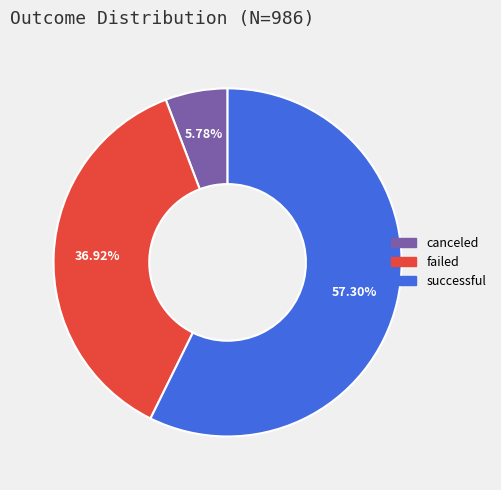

To the nearest percent, what is the average slice percentage?

33%